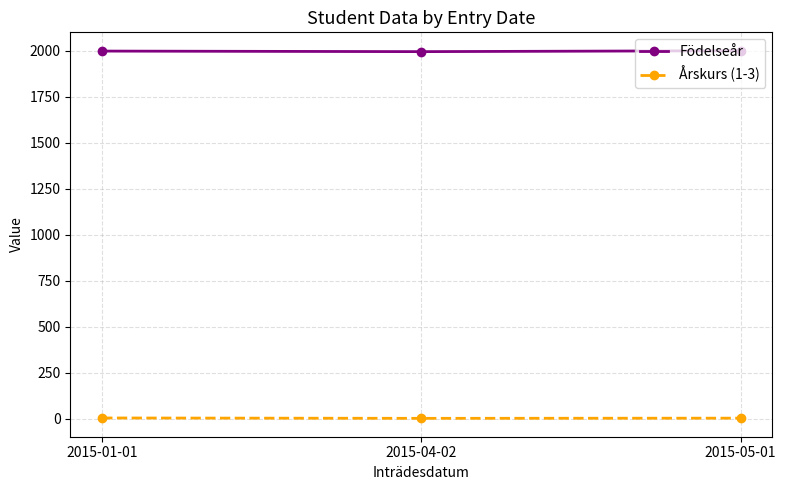

What is the highest value of the Årskurs (1-3) series?

3